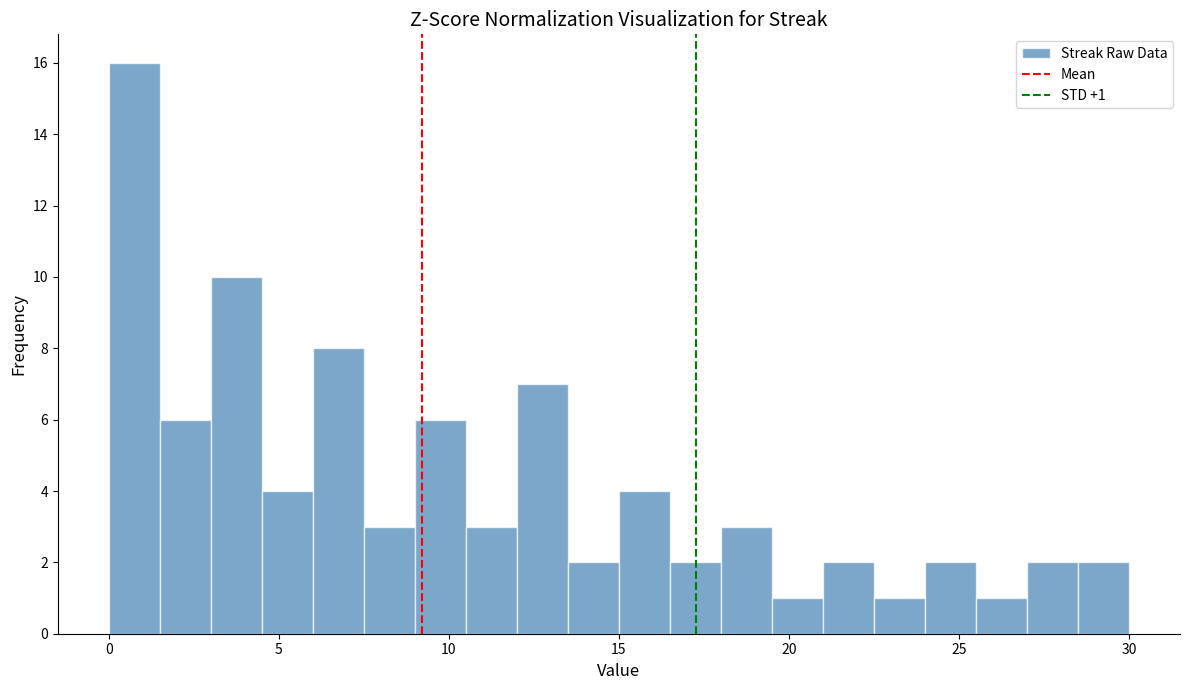

Read against the x-axis, roughly where is the centre of the tallest bar?

1.0